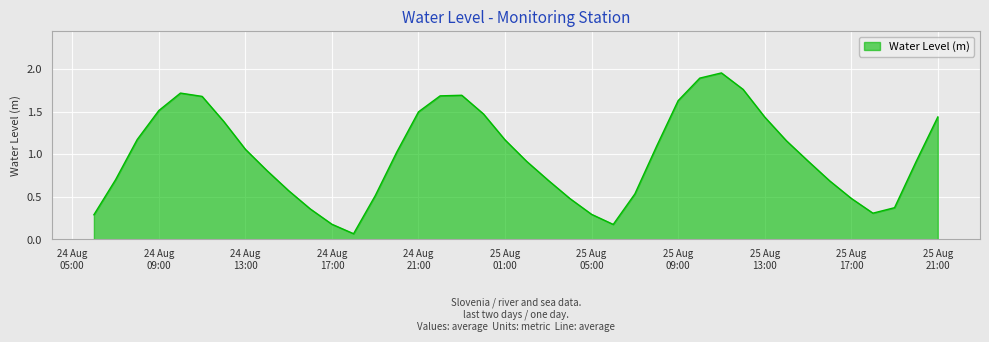

What is the difference between the maximum and minimum values?

1.9